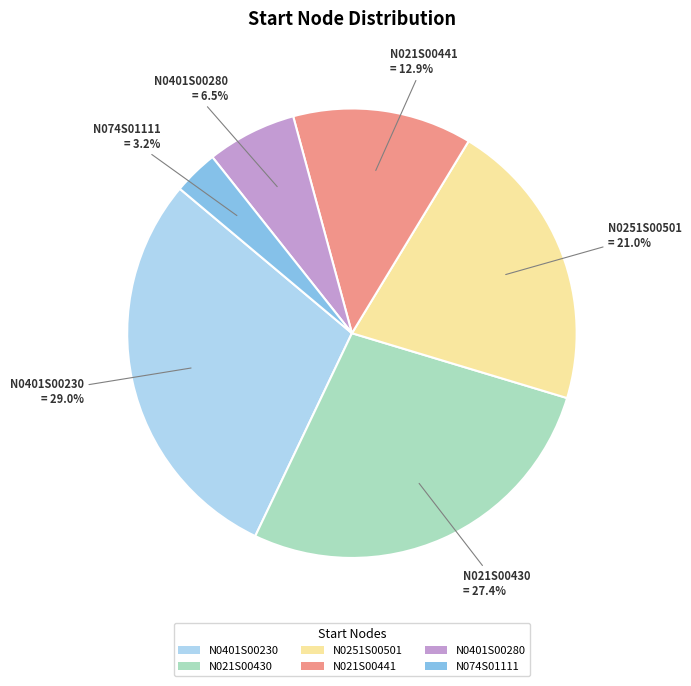

Is there any slice that represents more than half of the pie?

No